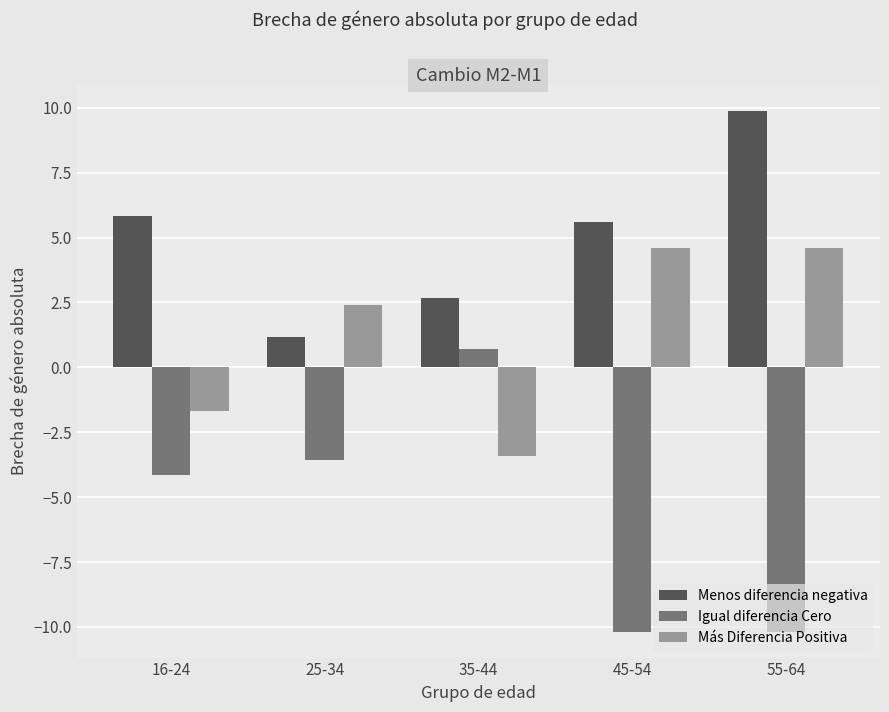

What is the sum of all Más Diferencia Positiva values?

6.5